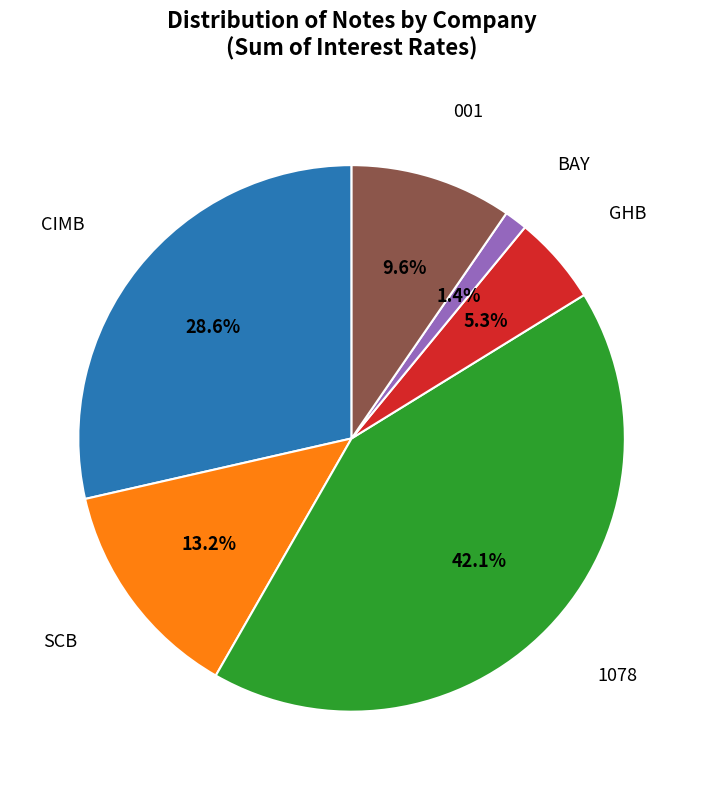

Which category has the smallest portion of the pie?

BAY